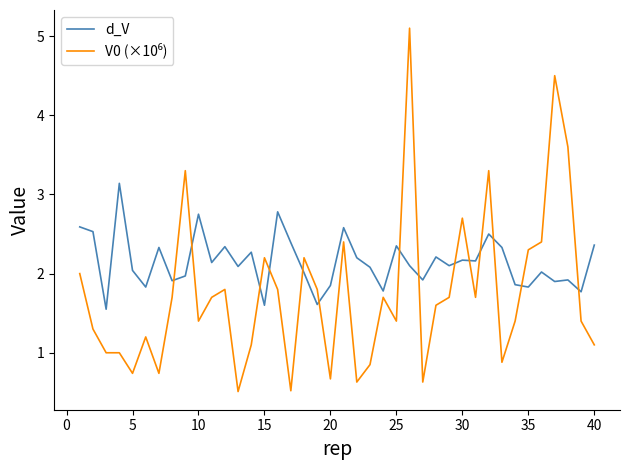

What is the greatest value displayed?

5.1